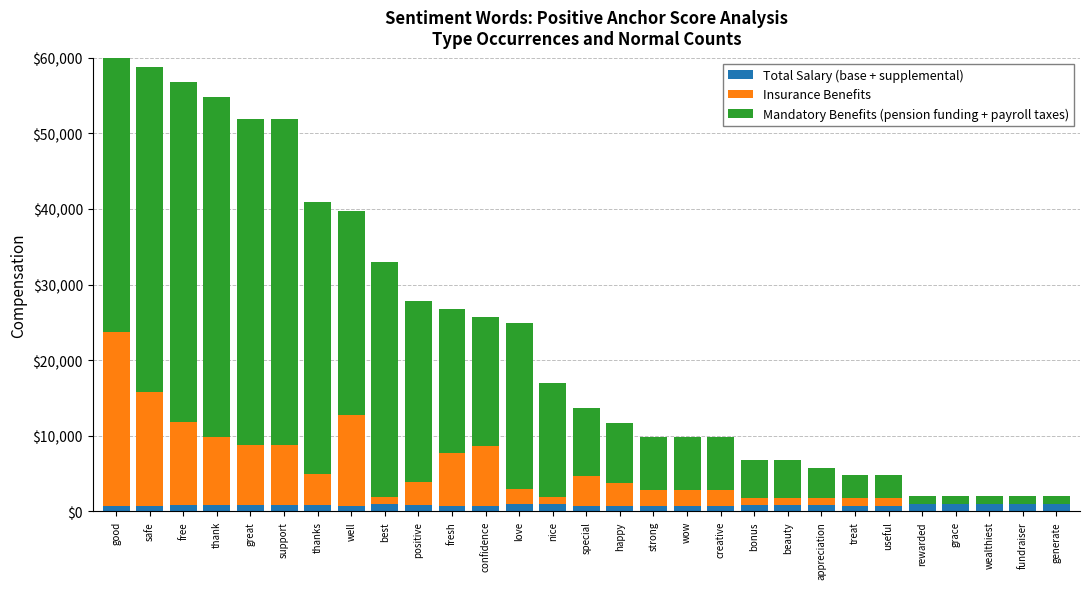

Between nice and rewarded, which series saw the biggest shift?

Mandatory Benefits (pension funding + payroll taxes)